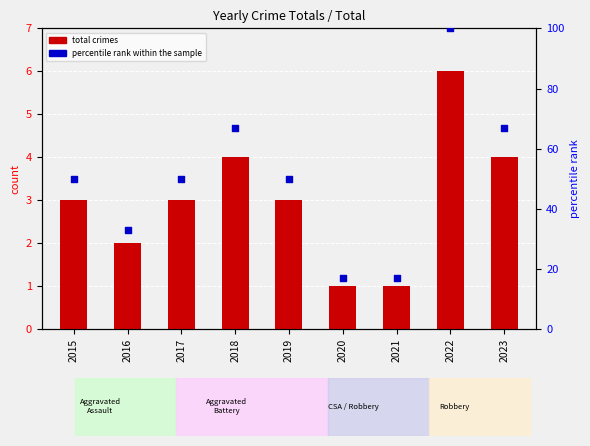

What is the total value across all series at 2021?

18